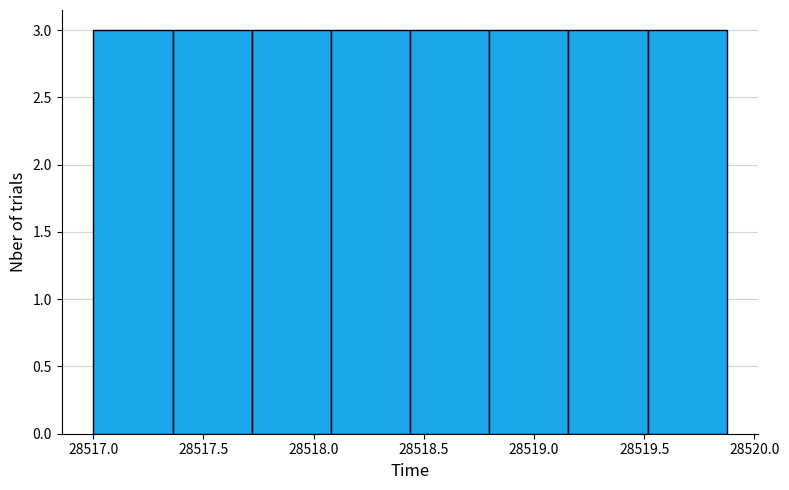

How tall is the bar that spans 28518.45 to 28518.80 on the x-axis? Neither the bar edges nor the heights are printed on the chart, so give them approximately, as read against the axes.

3